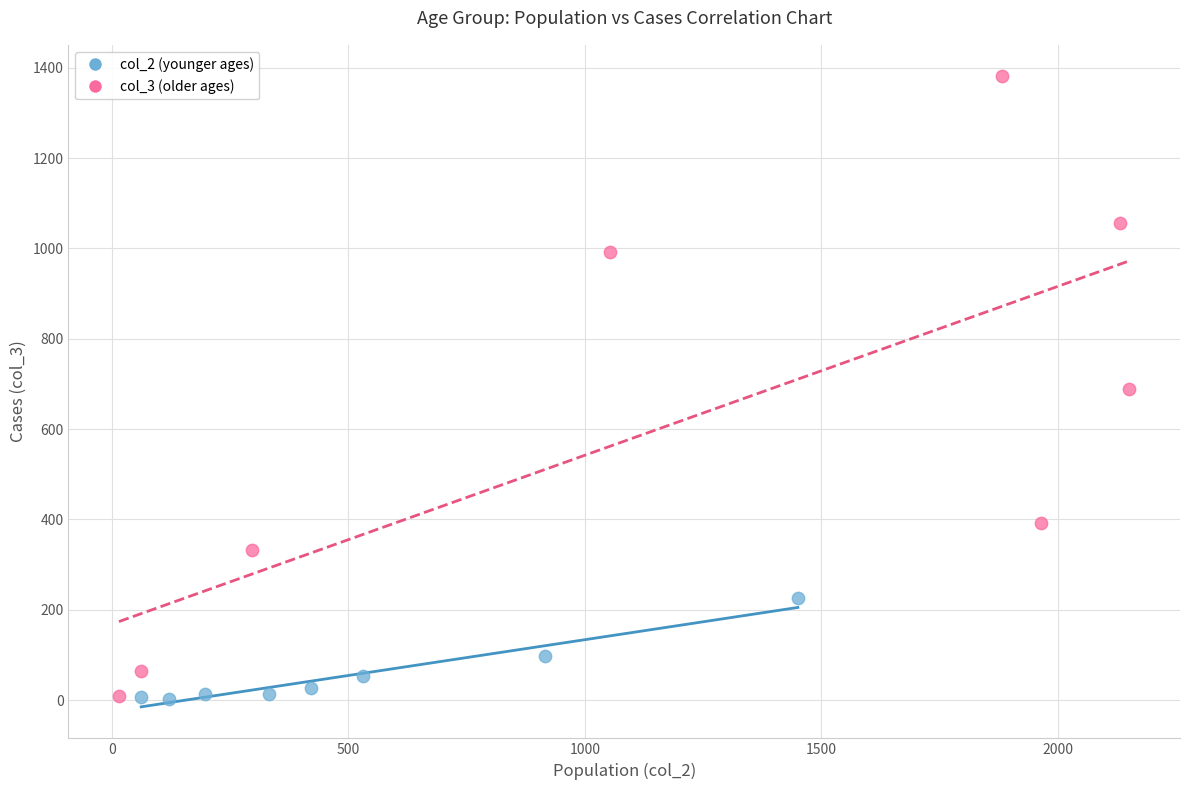

Which series has the largest Y range (max minus min)?

col_3 (older ages)